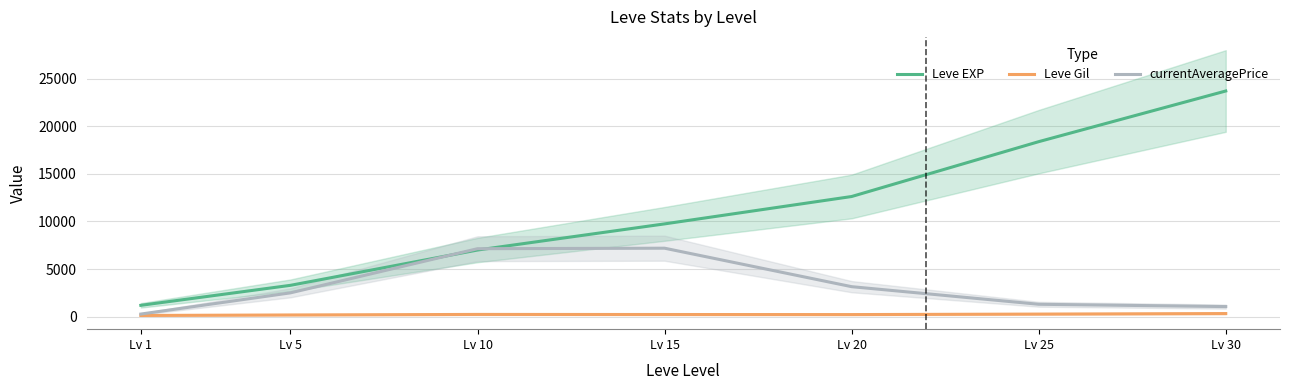

How many lines are shown in the chart?

3